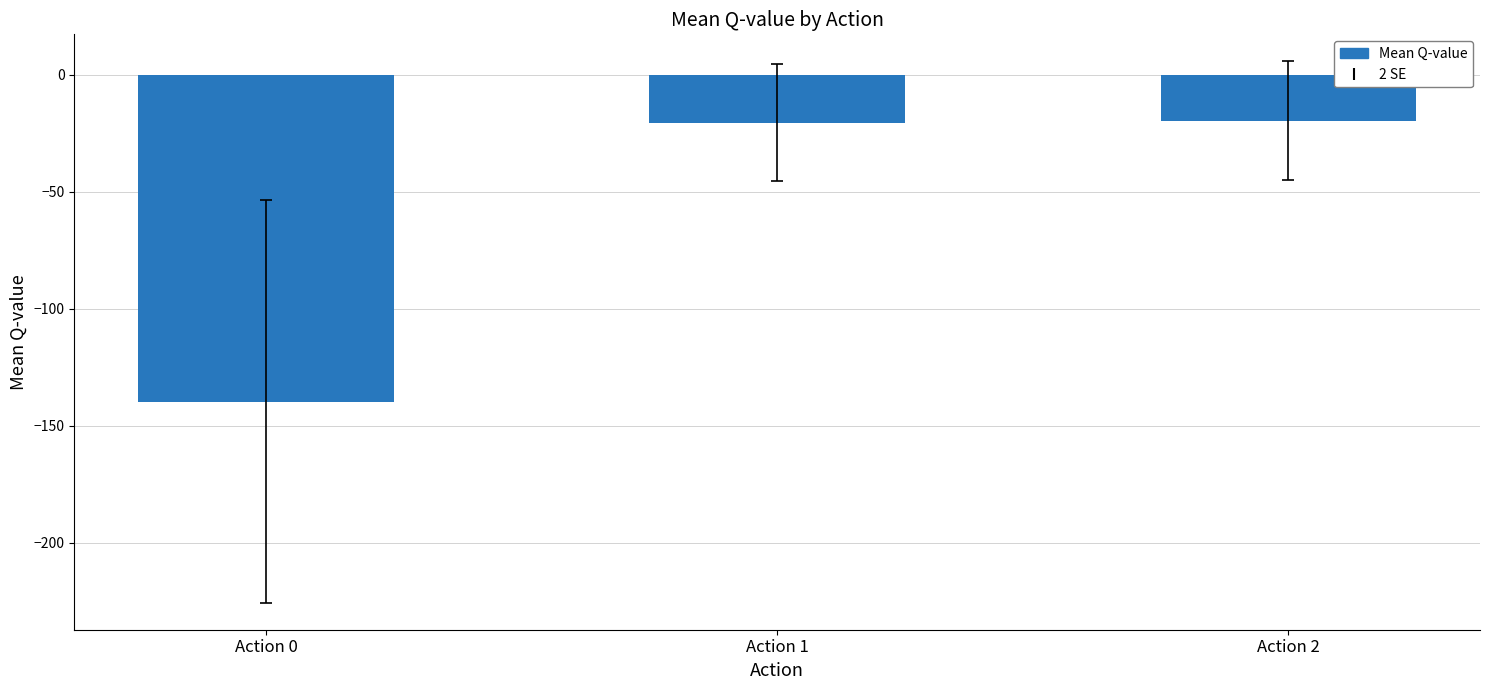

What is the maximum value shown in the chart?

-19.7